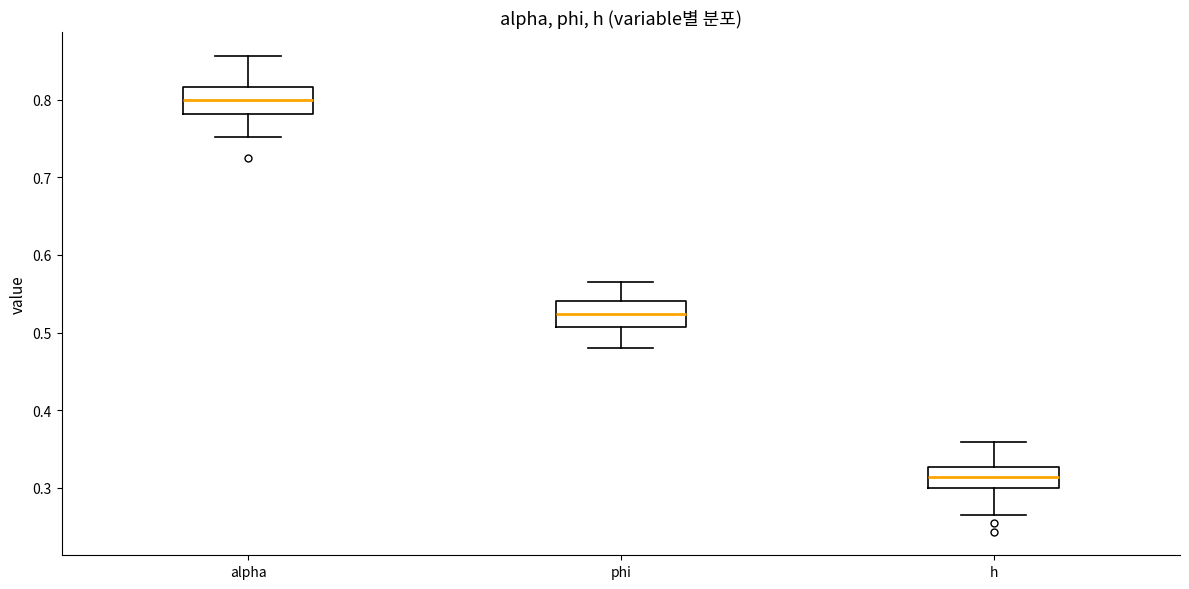

Which box's median line is the lowest?

h